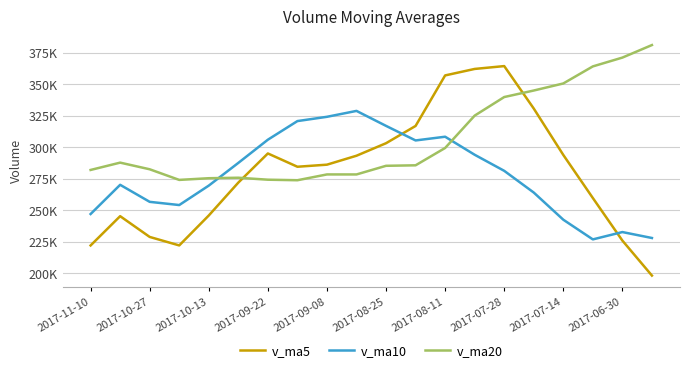

What are all the series names shown in the legend?

v_ma5, v_ma10, v_ma20